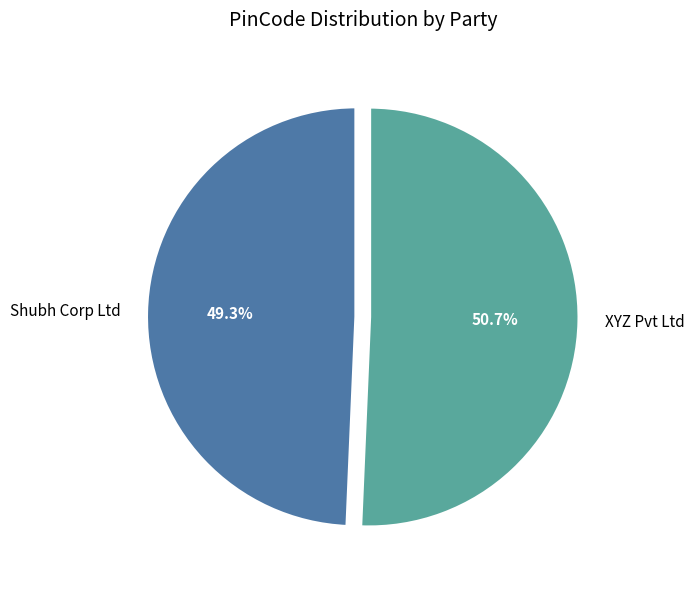

Which slice is the smallest?

Shubh Corp Ltd